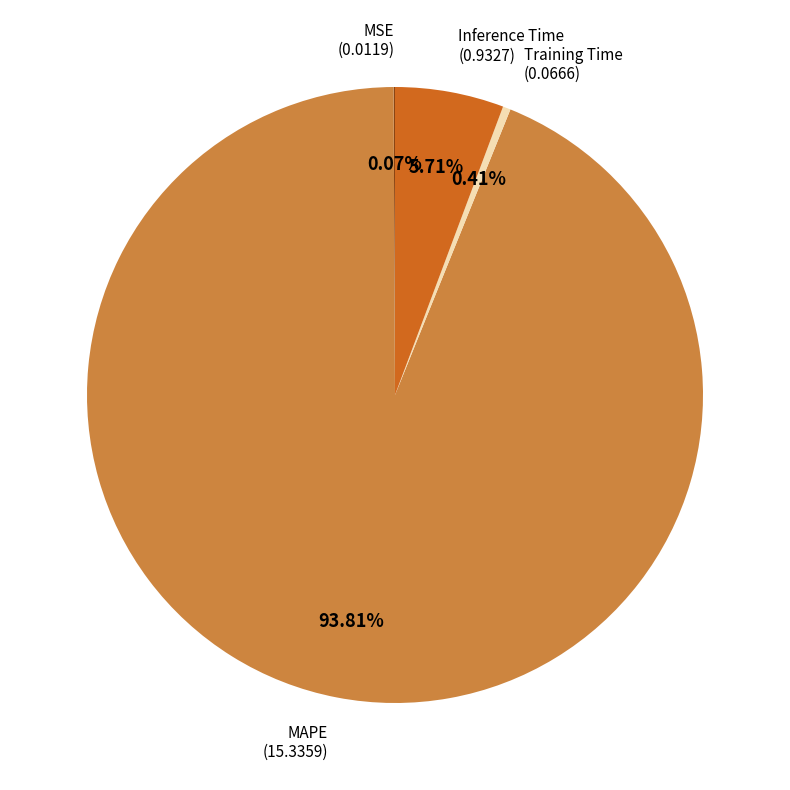

How much of the chart is everything except Inference Time?

94.3%